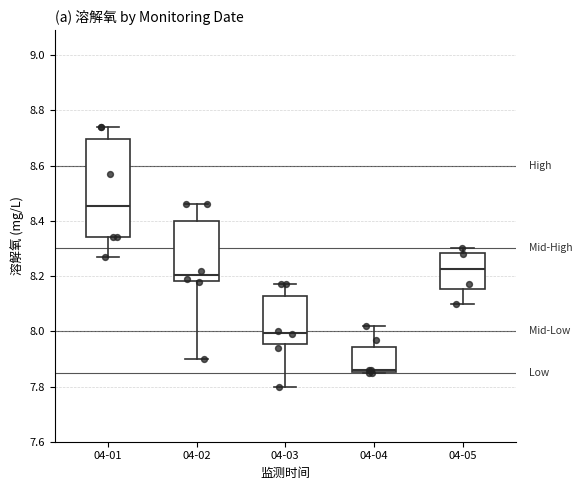

Reading left to right, read every box against the y-axis: the position of its median line, the range the box covers, and the ends of its whiskers. The values are not printed on the chart, so give them approximately, as read against the axis.

04-01: median 8.46, box 8.34 to 8.70, whiskers 8.28 to 8.74
04-02: median 8.20, box 8.18 to 8.40, whiskers 7.90 to 8.46
04-03: median 8.00, box 7.96 to 8.12, whiskers 7.80 to 8.18
04-04: median 7.86 (just above the box's lower edge), box 7.86 to 7.94, whiskers 7.86 to 8.02
04-05: median 8.22, box 8.16 to 8.28, whiskers 8.10 to 8.30